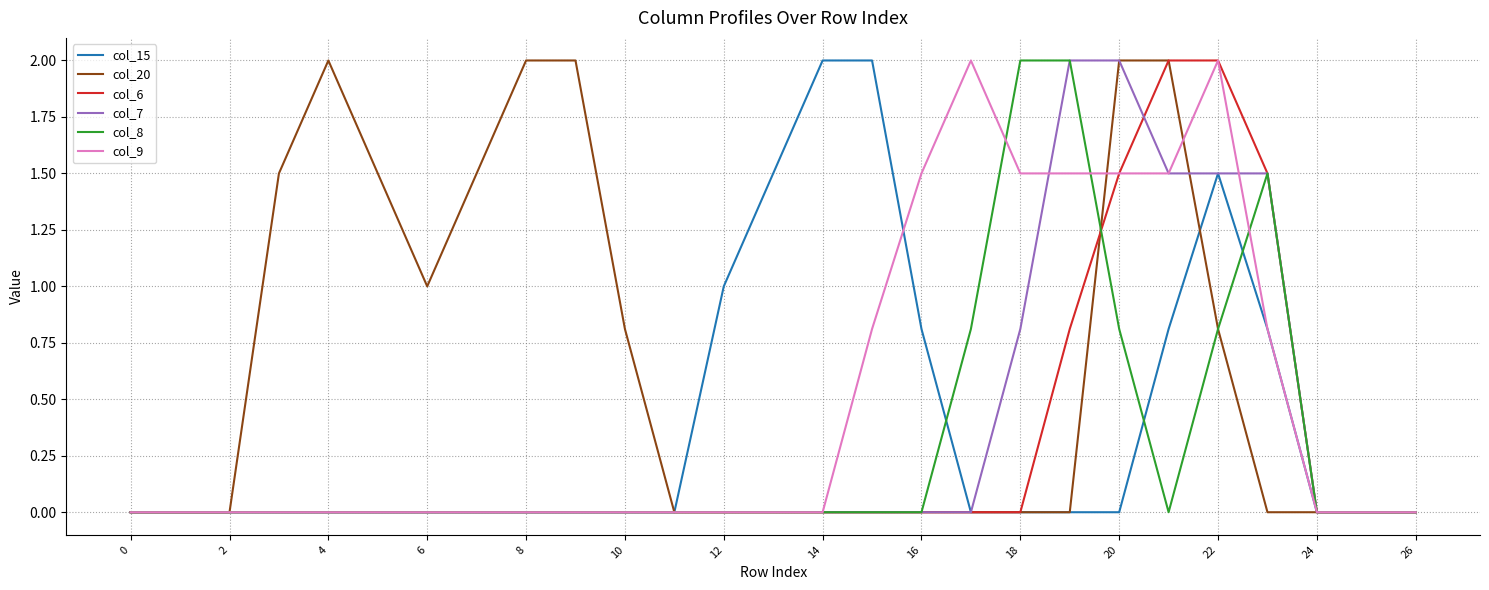

Which series has the largest total across all categories?

col_20